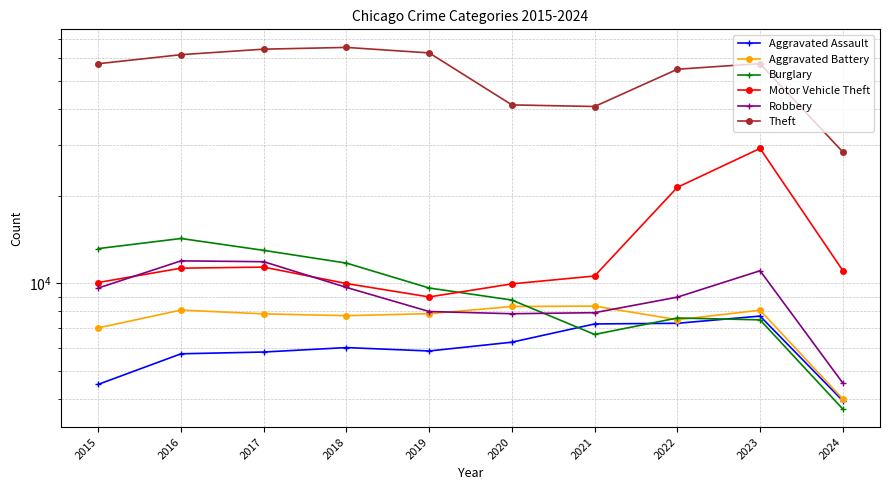

True or false: Aggravated Battery and Robbery cross at least once.

True